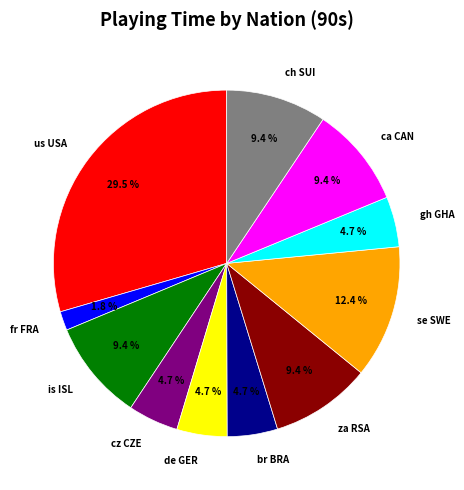

Is it true that br BRA is 5% of the pie?

True